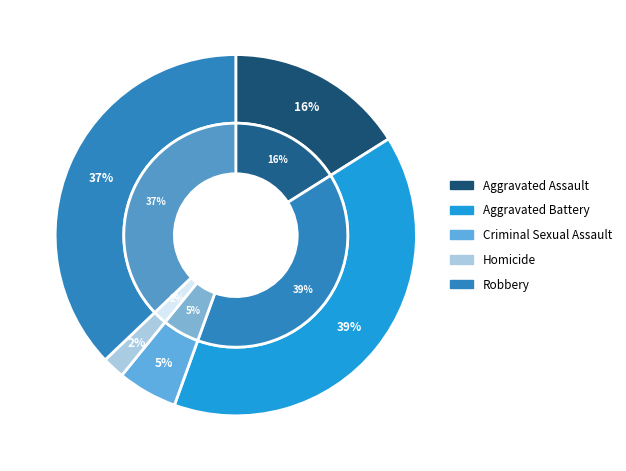

Between Robbery and Aggravated Assault, which is larger?

Robbery